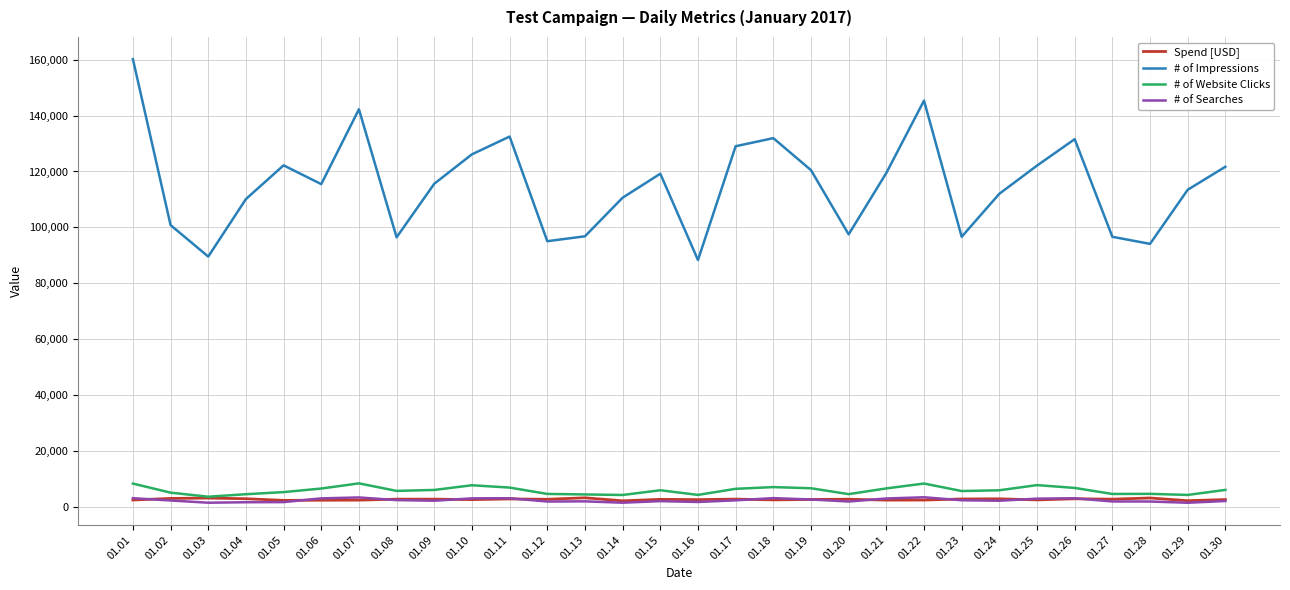

True or false: # of Searches and # of Website Clicks cross at least once.

False